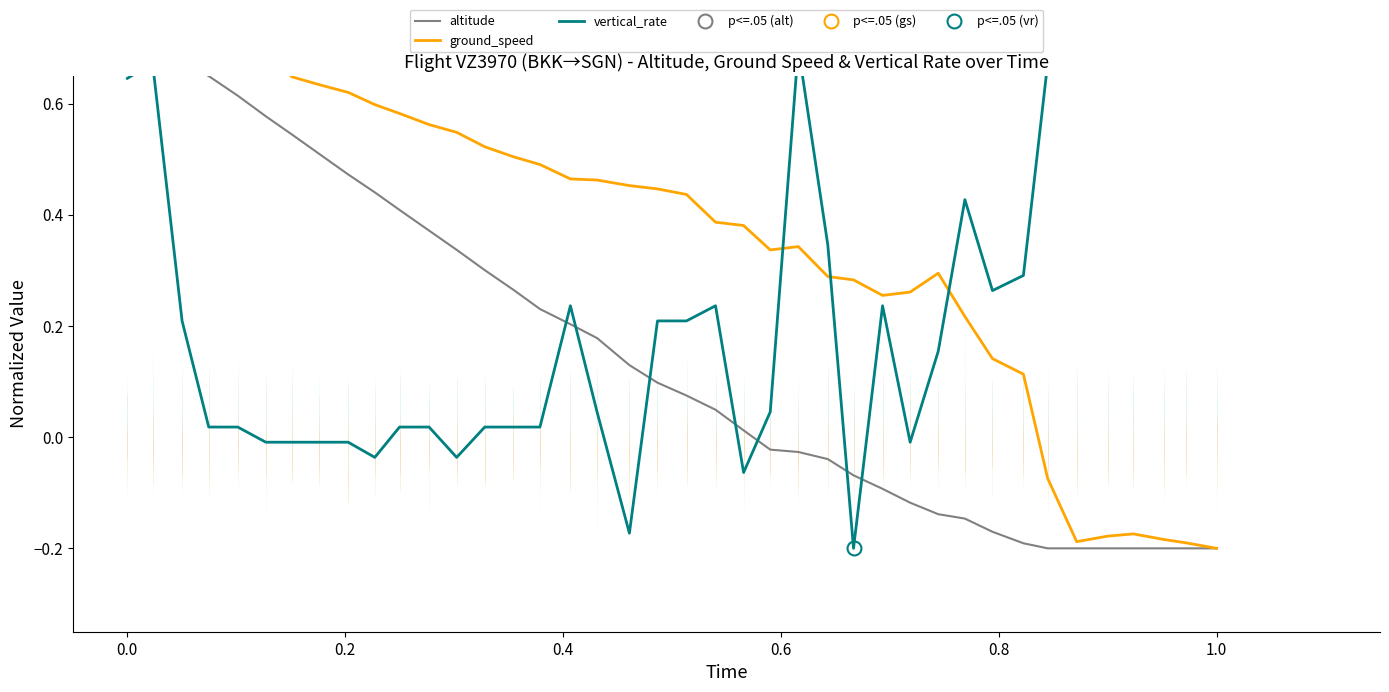

At how many categories does at least one series exceed 0?

40